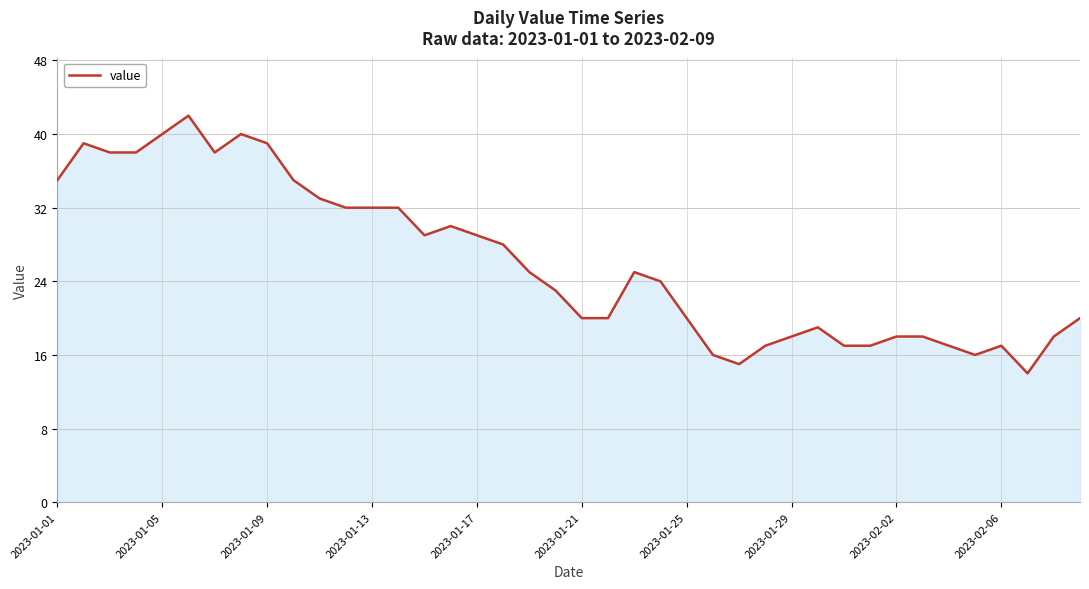

What is the smallest value displayed?

14